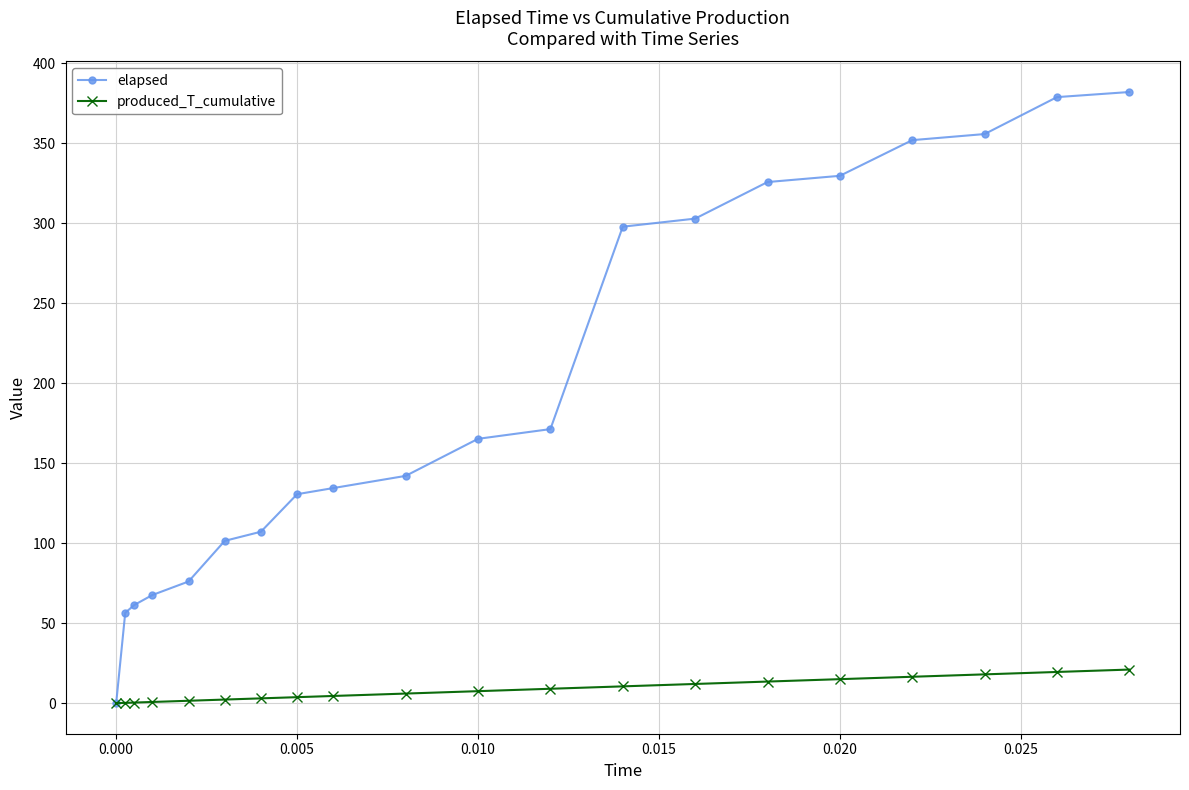

Rank the series by their average value, from lowest to highest.

produced_T_cumulative, elapsed